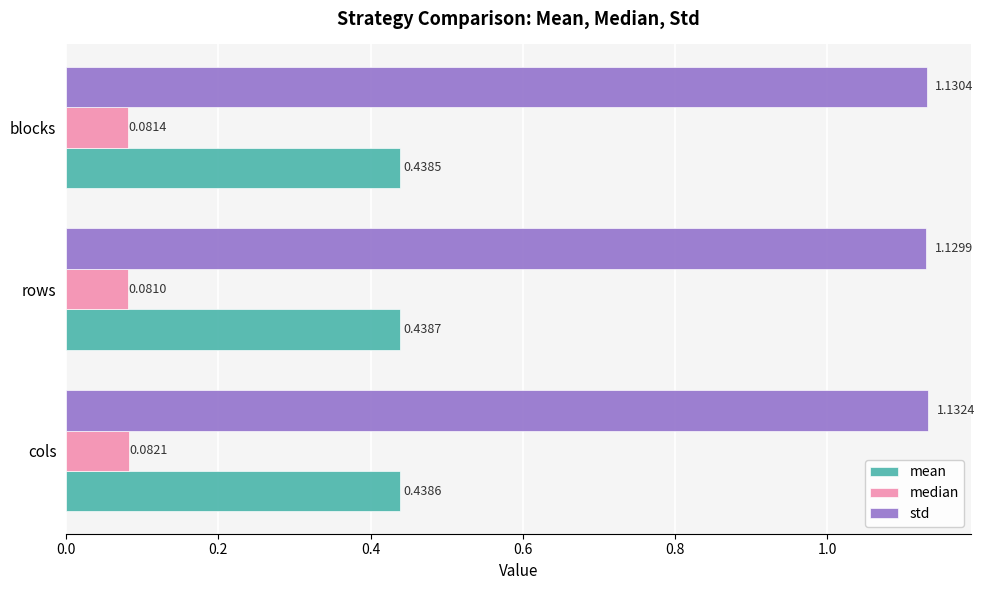

Rank the series by their maximum value, from highest to lowest.

std, mean, median